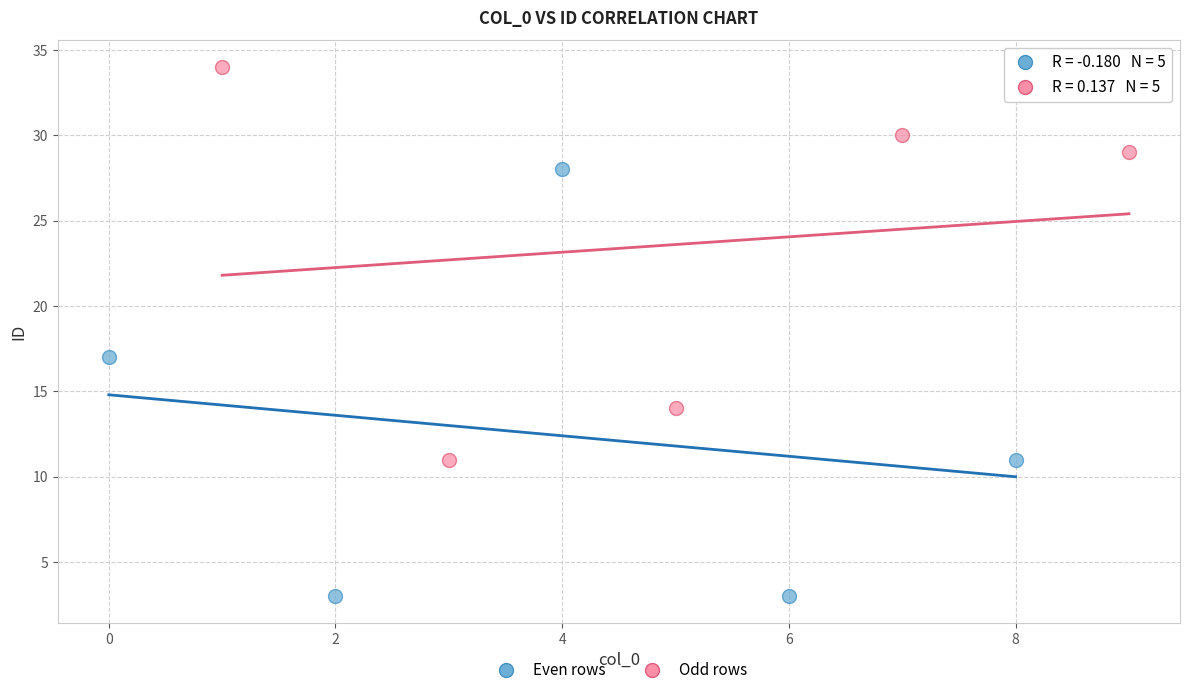

Which series has the widest spread of Y values?

Even rows